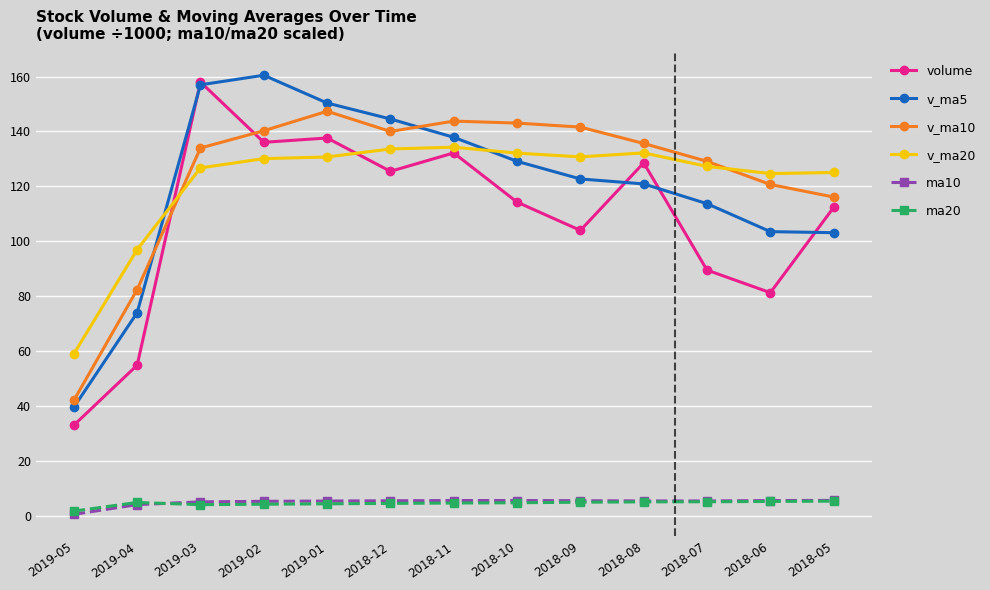

How many categories are shown in the chart?

13